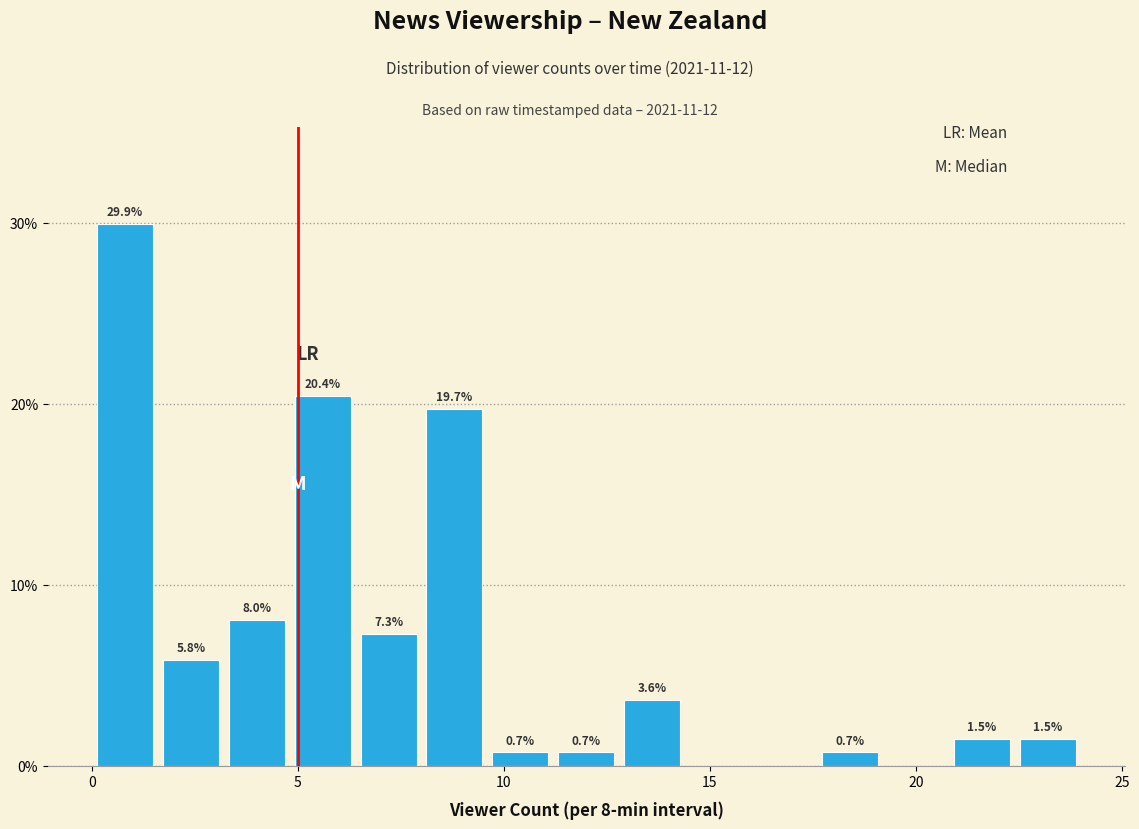

Read against the x-axis, roughly where is the centre of the tallest bar?

1.0